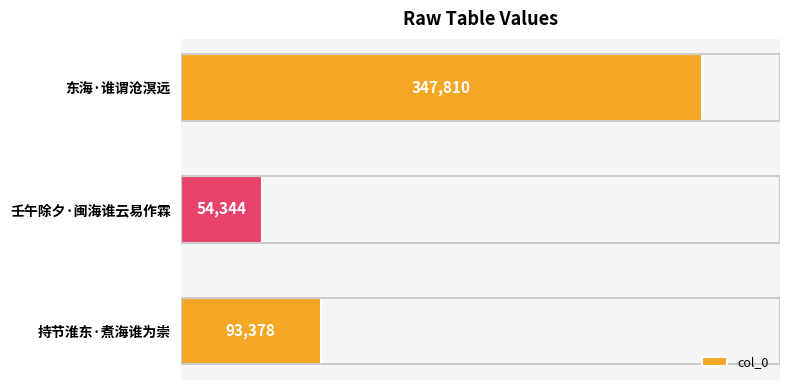

Rank the categories by value from highest to lowest.

东海·谁谓沧溟远, 持节淮东·煮海谁为崇, 壬午除夕·闽海谁云易作霖